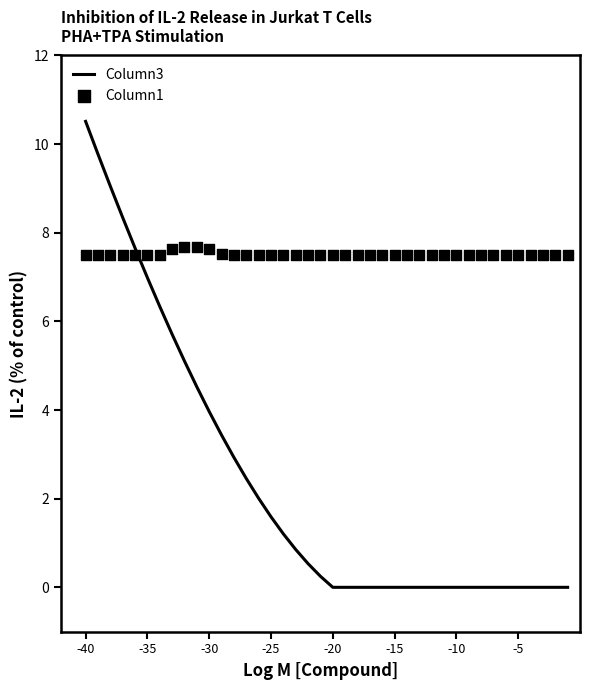

What are all the series names shown in the legend?

Column3, Column1